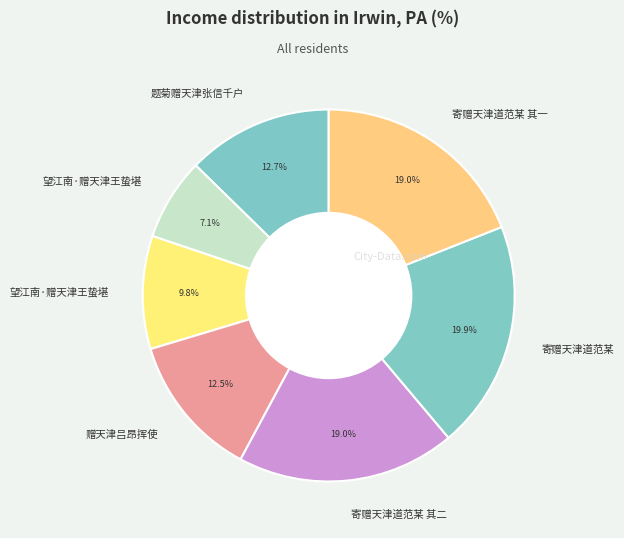

To the nearest percent, what is the average slice percentage?

14%